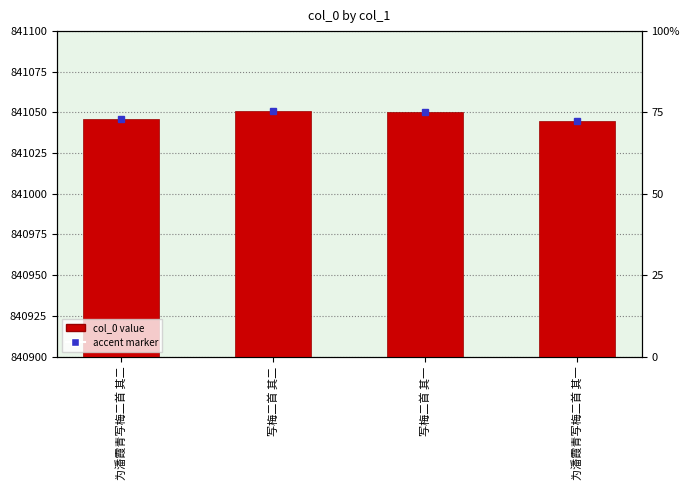

Reading left to right, extract all data points from this chart.

为潘霞青写梅二首 其二=841046	写梅二首 其二=841051	写梅二首 其一=841050	为潘霞青写梅二首 其一=841045